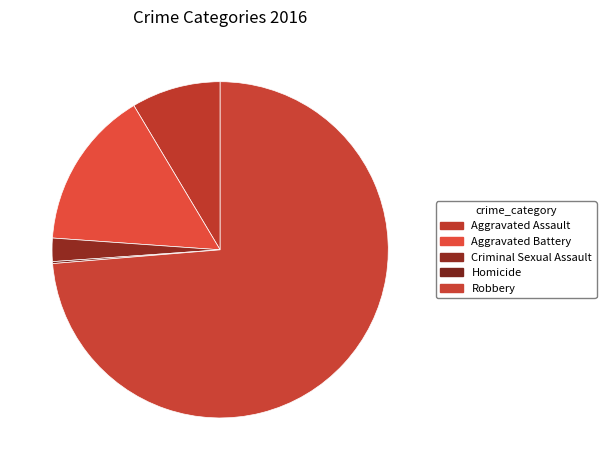

How many segments does this pie chart have?

5